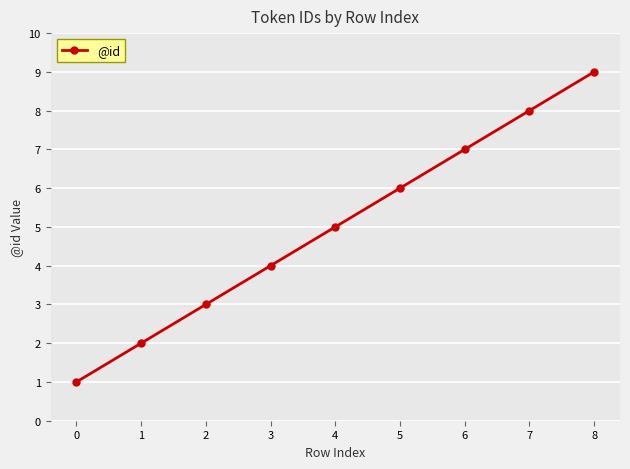

Between 7 and 3, which is larger?

7